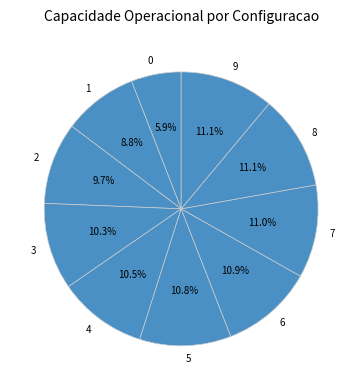

How many slices are in this pie chart?

10